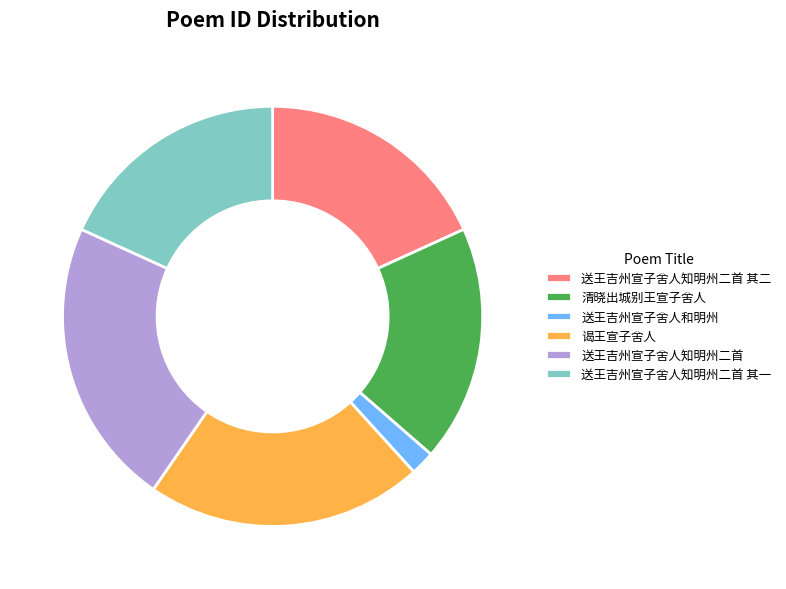

Do 清晓出城别王宣子舍人 and 谒王宣子舍人 together represent more than half of the pie?

No